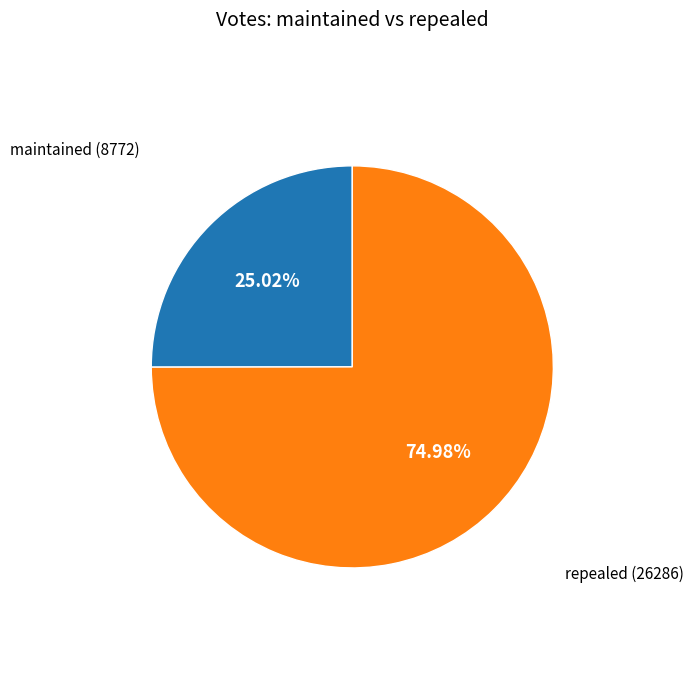

How many slices are in this pie chart?

2